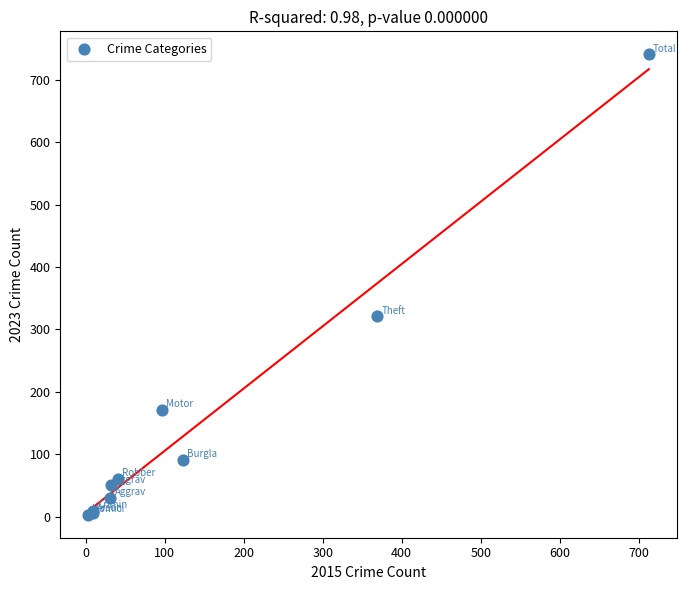

What Y value in the scatter plot is closest to 372?

321